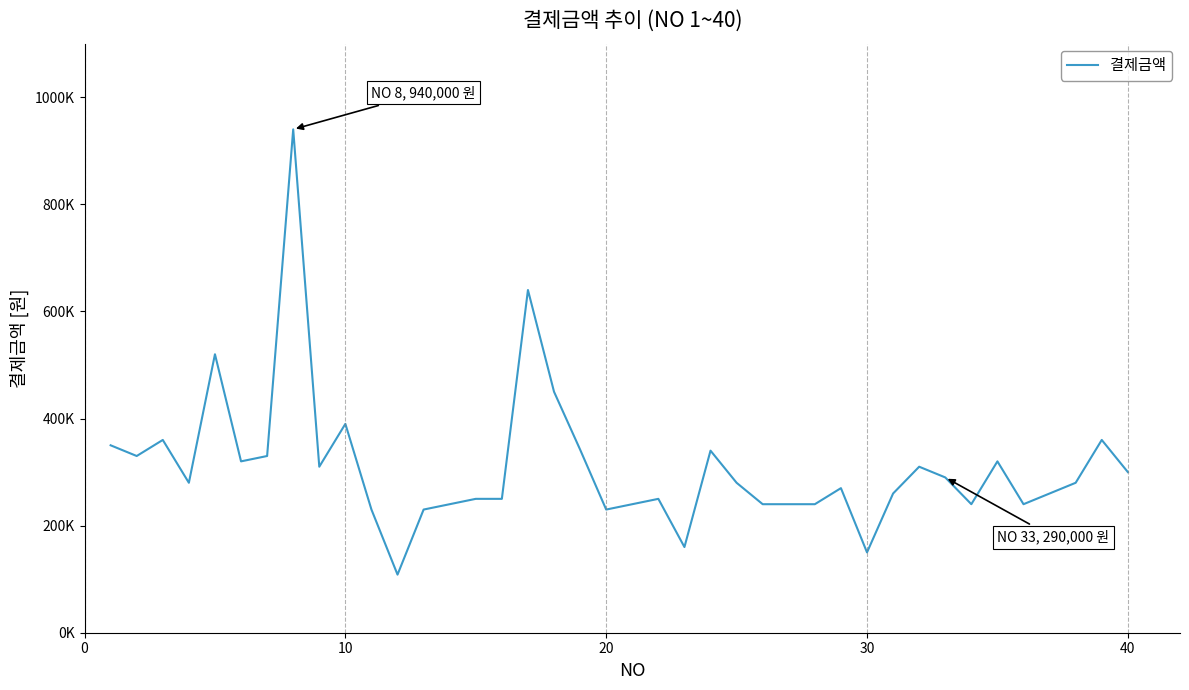

What is the difference between the maximum and second lowest values?

790000